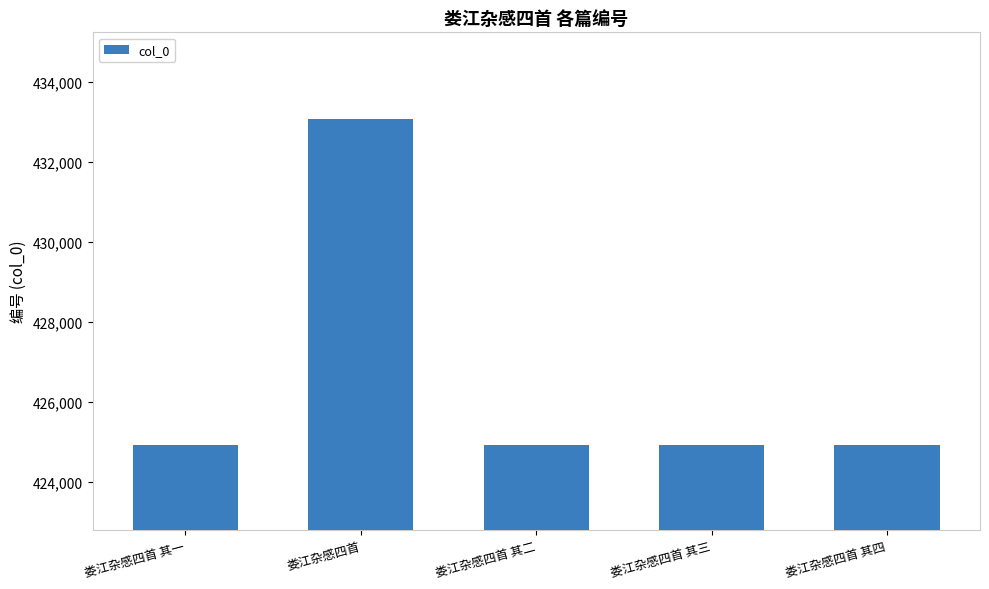

What is the label of the 4th bar from the right?

娄江杂感四首